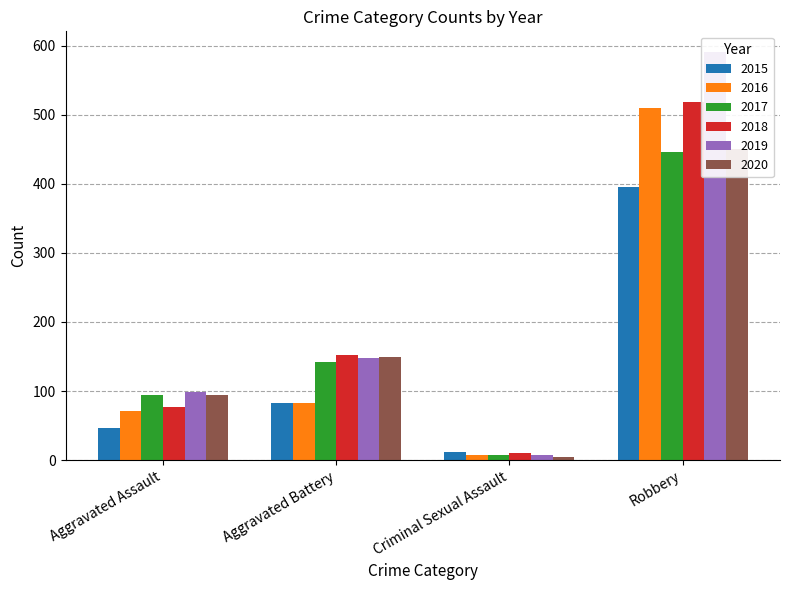

Does the chart contain any negative values?

No